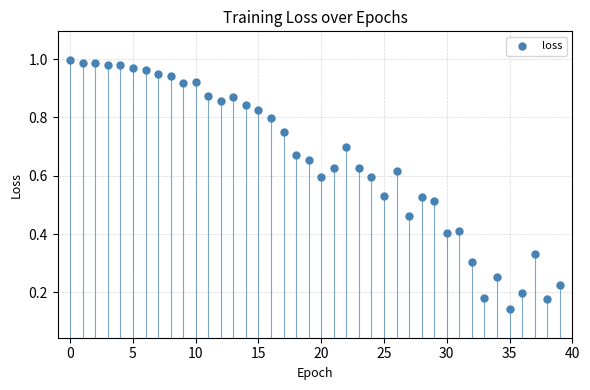

How many data points are displayed?

40